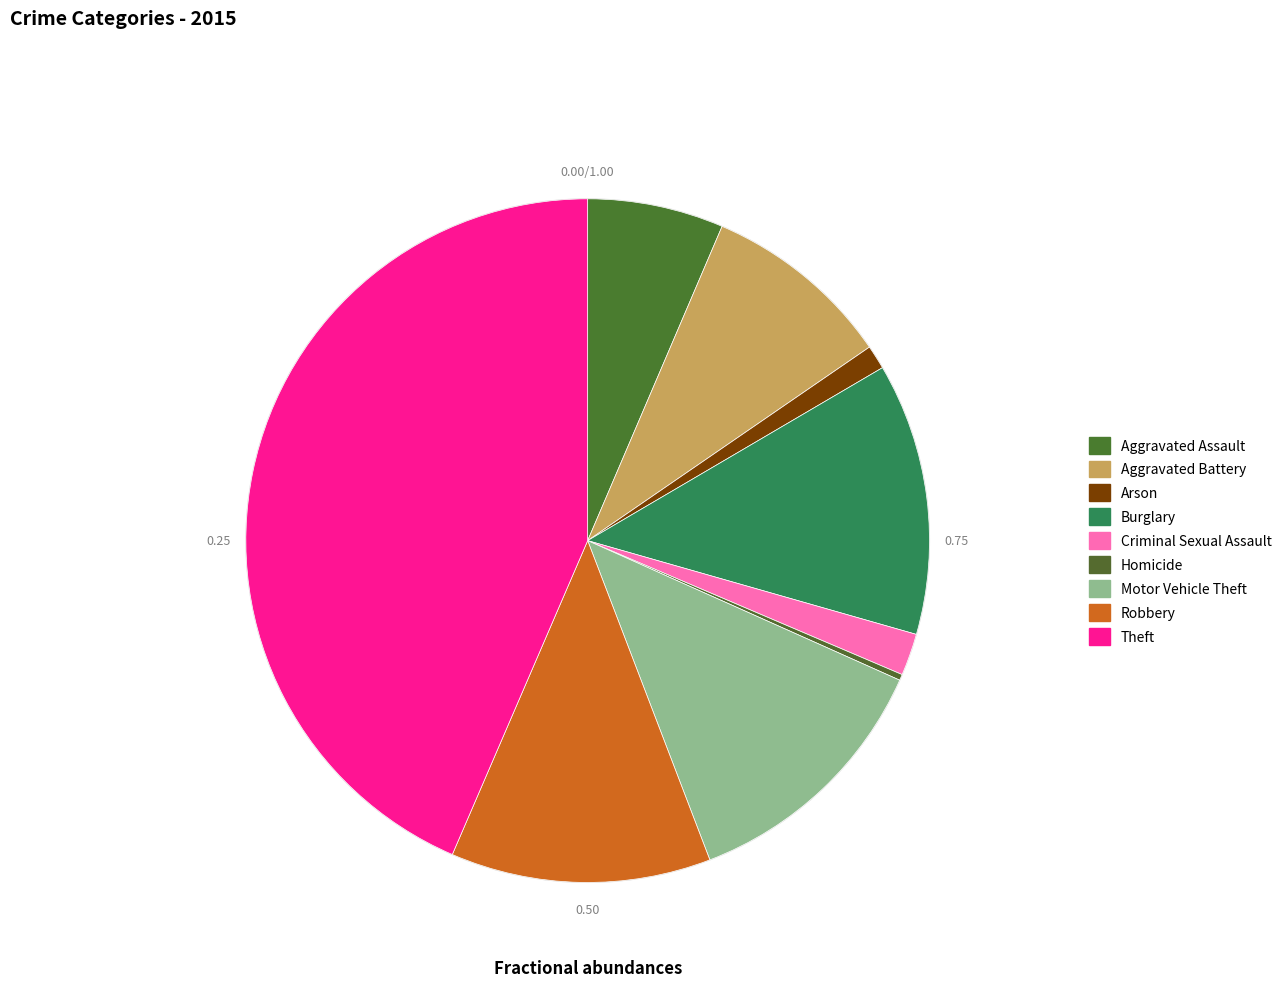

Which category has the smallest portion of the pie?

Homicide